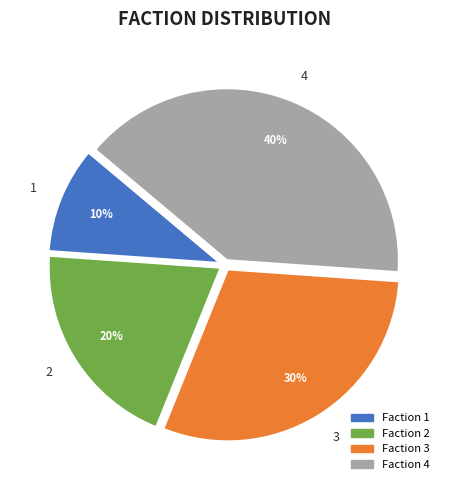

To the nearest percent, what is the difference between the largest and smallest slice percentages?

30%